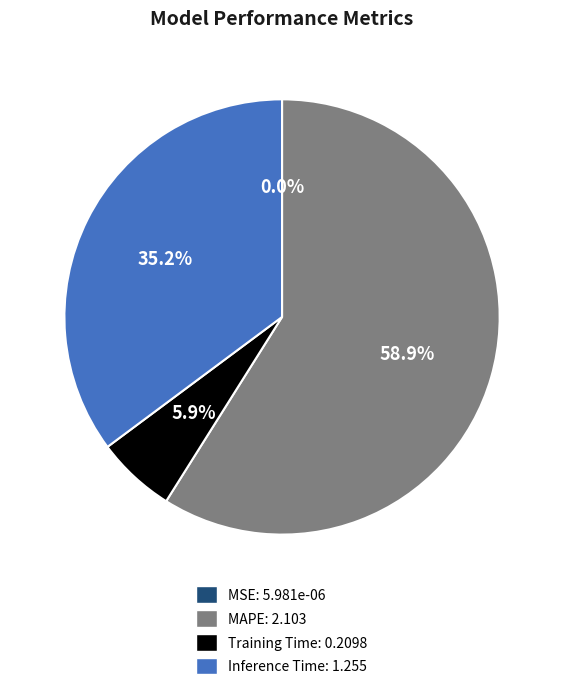

Does Inference Time: 1.255 represent more than half of the total?

No